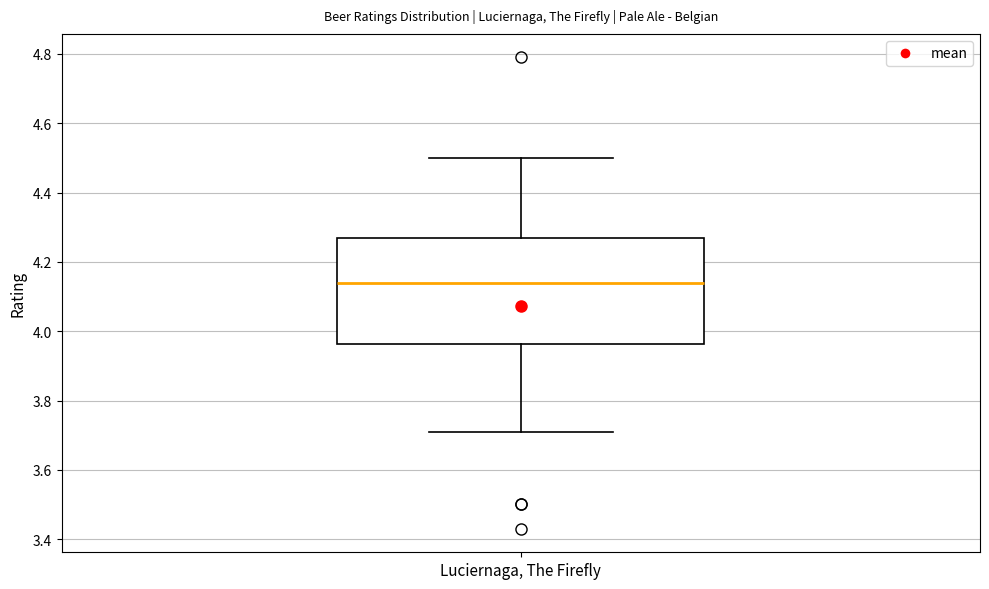

Read this box plot against the y-axis: the position of the median line, the range covered by the box, and the ends of both whiskers. The values are not printed on the chart, so give them approximately, as read against the axis.

median 4.14, box 3.96 to 4.28, whiskers 3.72 to 4.50